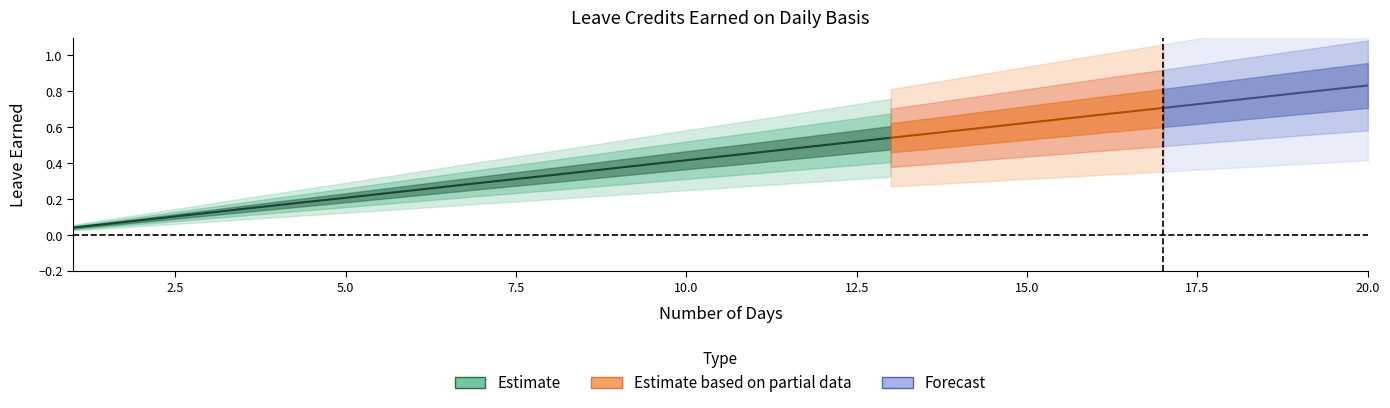

True or false: SL Earned Alt has a value of 0.7 at 17.

True